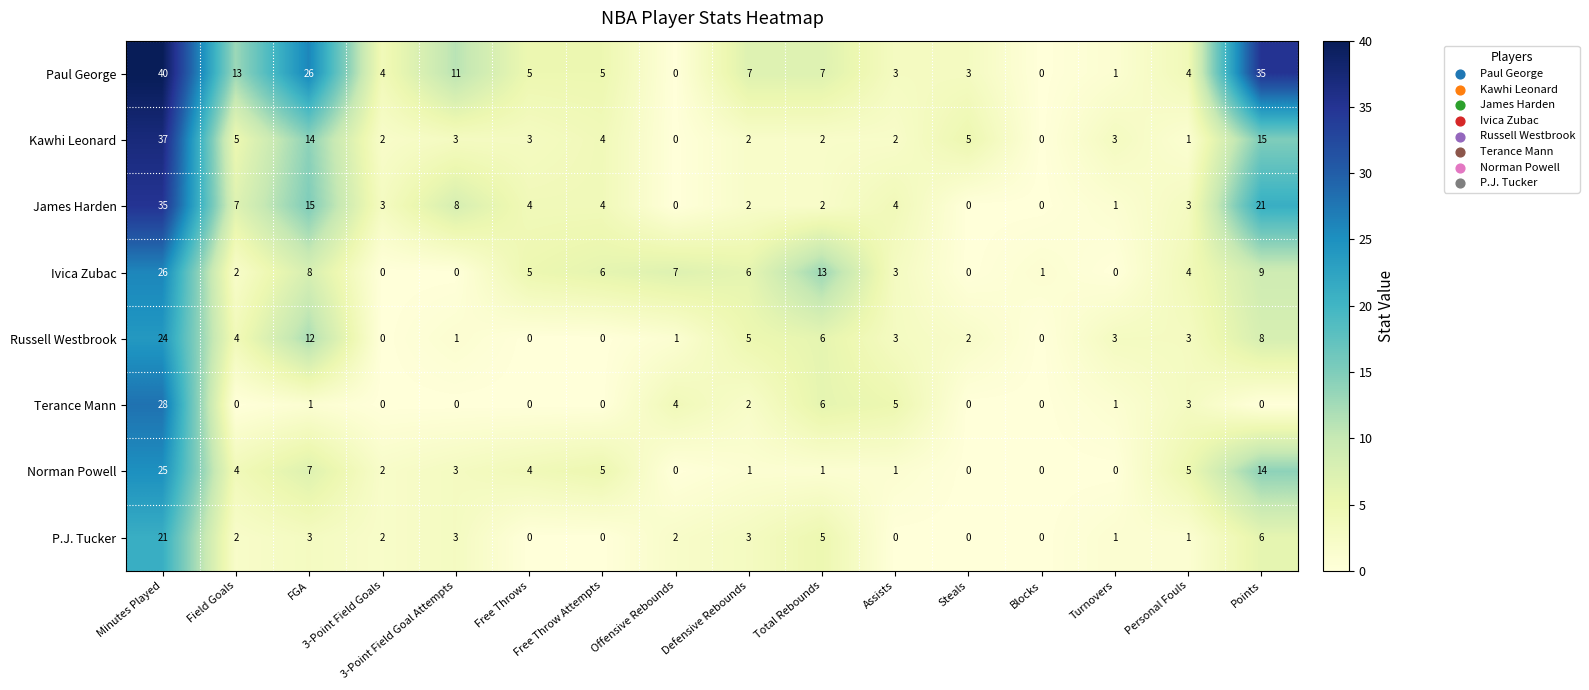

What is the maximum value shown in the chart?

40